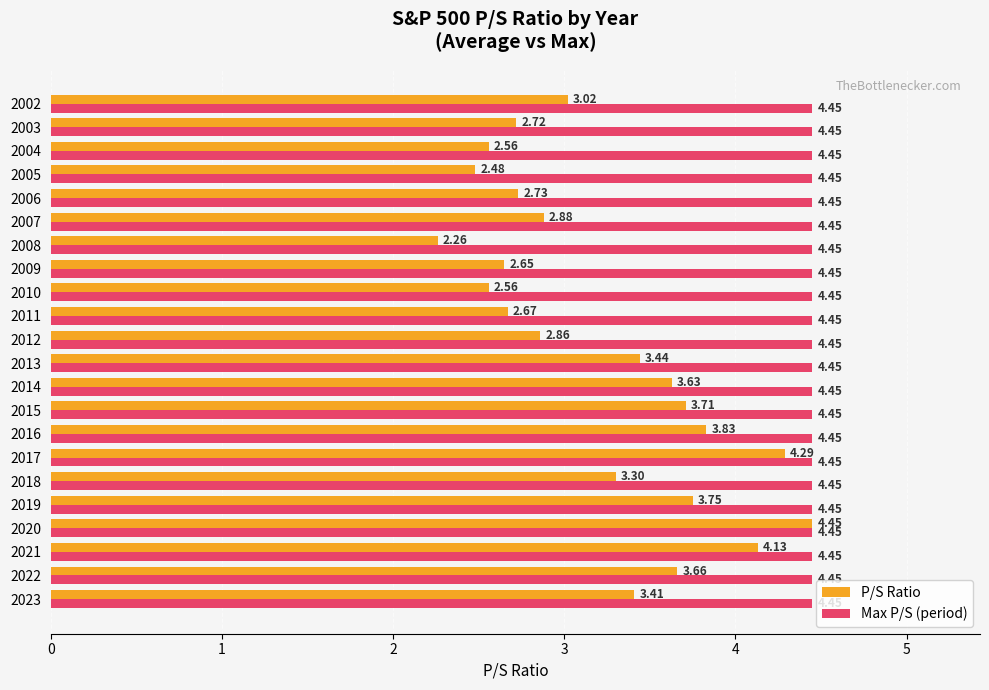

What is the total value across all series at 2019?

8.2